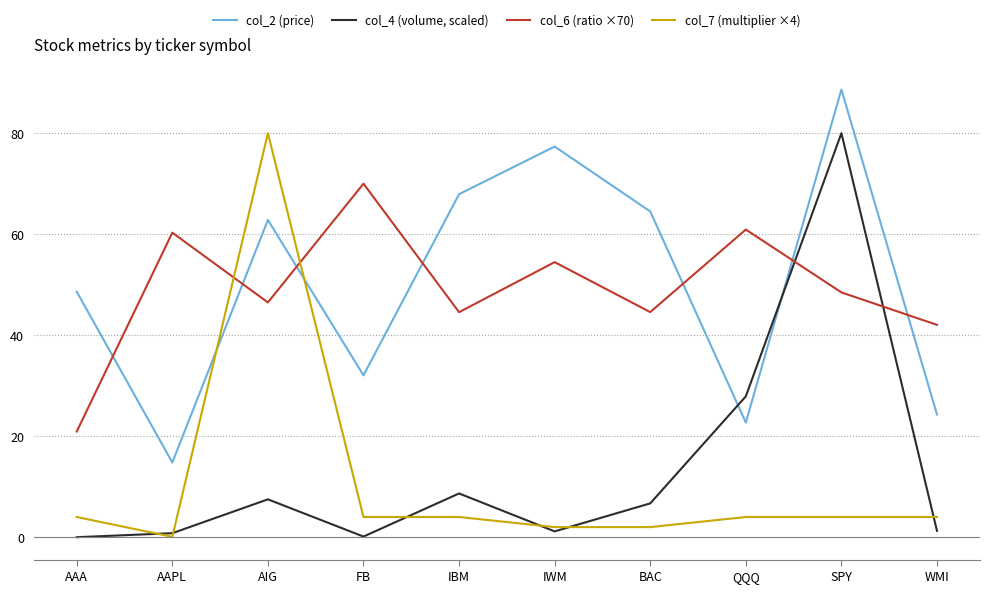

Which series ends up on top after the final intersection of col_7 (multiplier ×4) and col_4 (volume, scaled)?

col_7 (multiplier ×4)